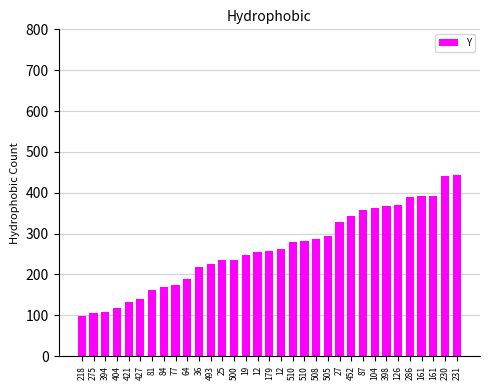

What is the difference between the maximum and minimum values?

345